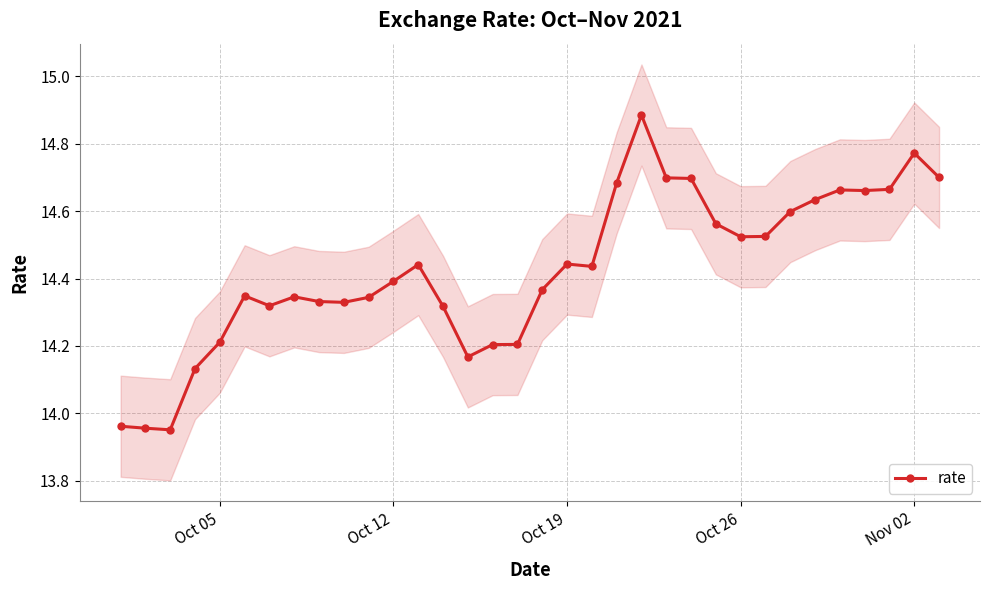

True or false: rate has more than 2 points higher than both neighbors.

True